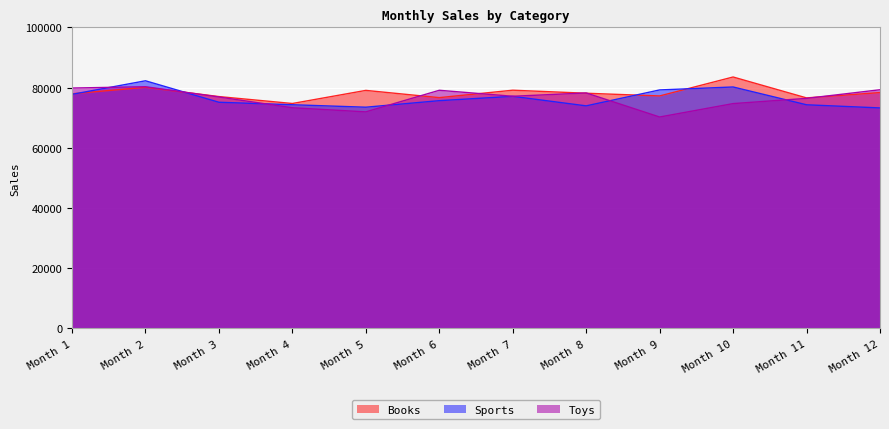

Does the chart display data point markers on the line(s)?

No